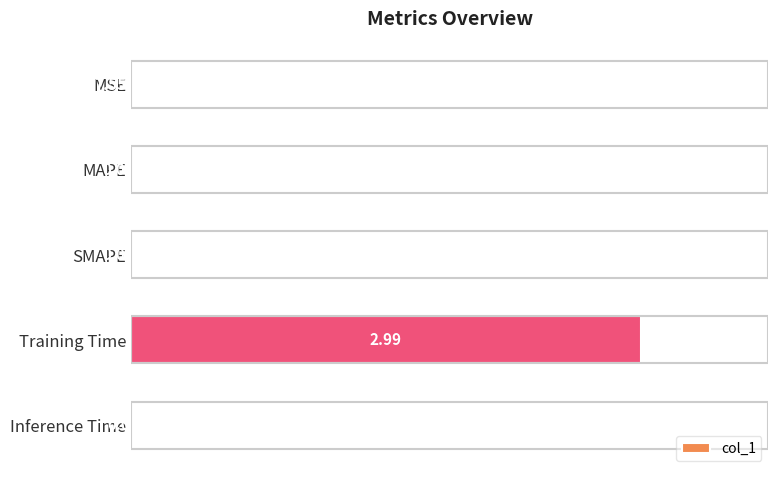

What is the difference between the maximum and second lowest values?

3.0